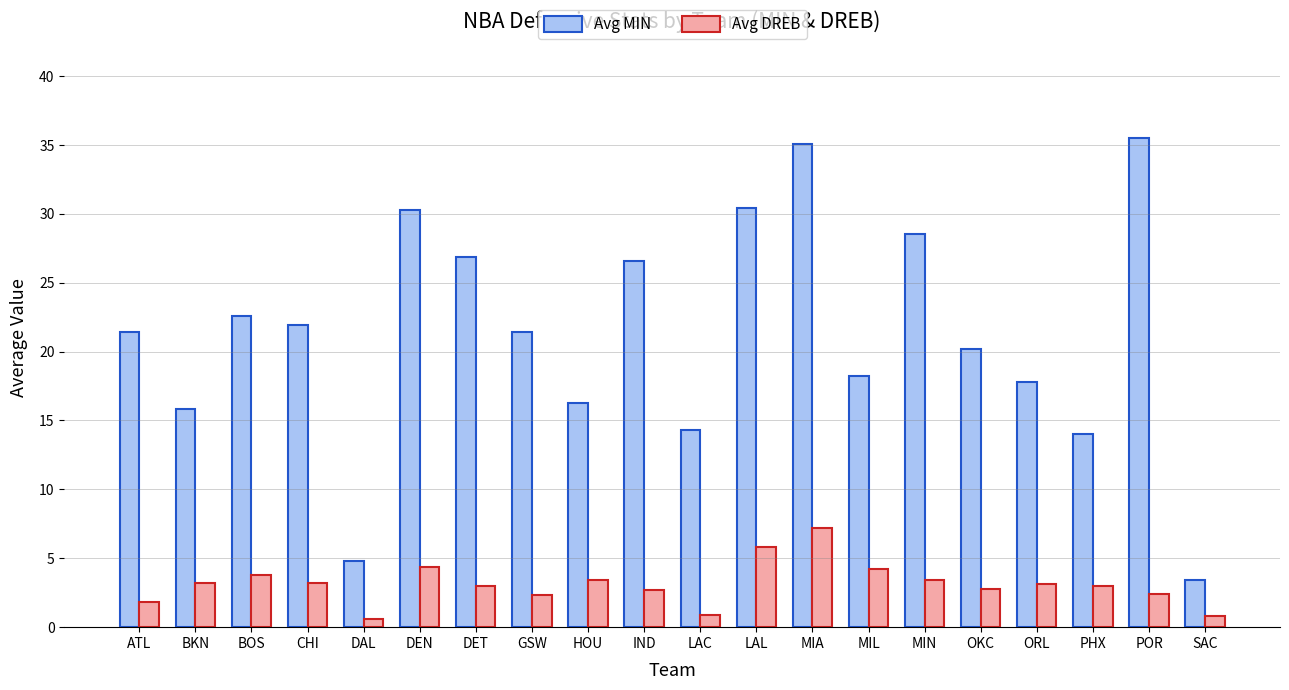

What position from the left is DEN?

6